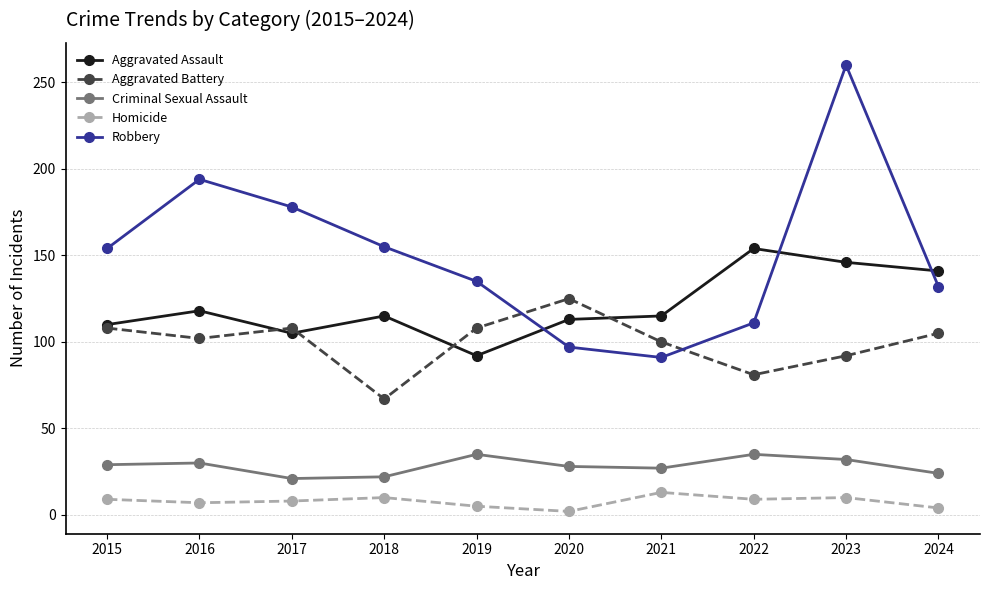

What is the highest value of the Criminal Sexual Assault series?

35